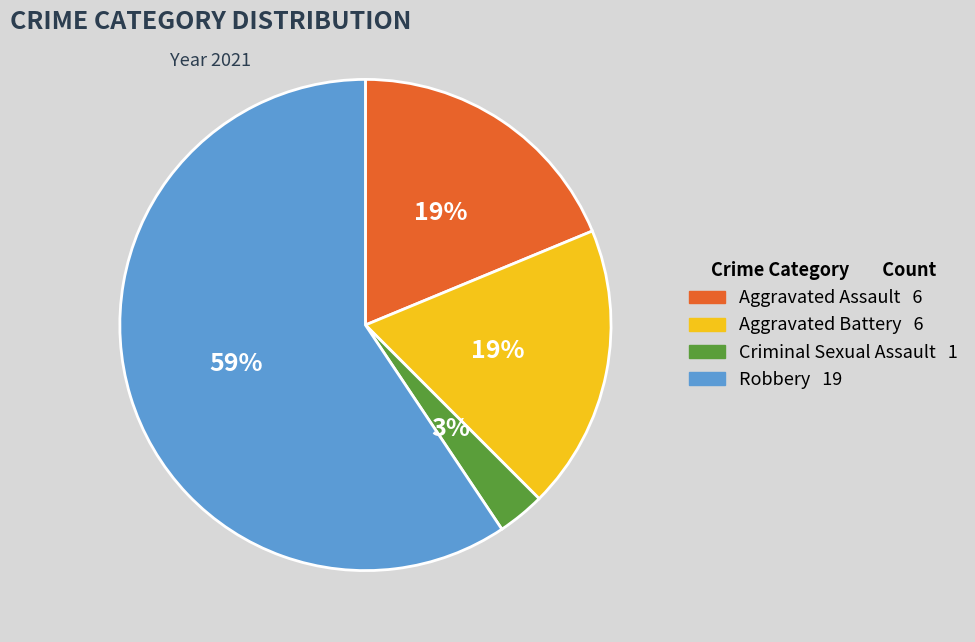

Is the sum of Aggravated Assault and Robbery greater than half?

Yes